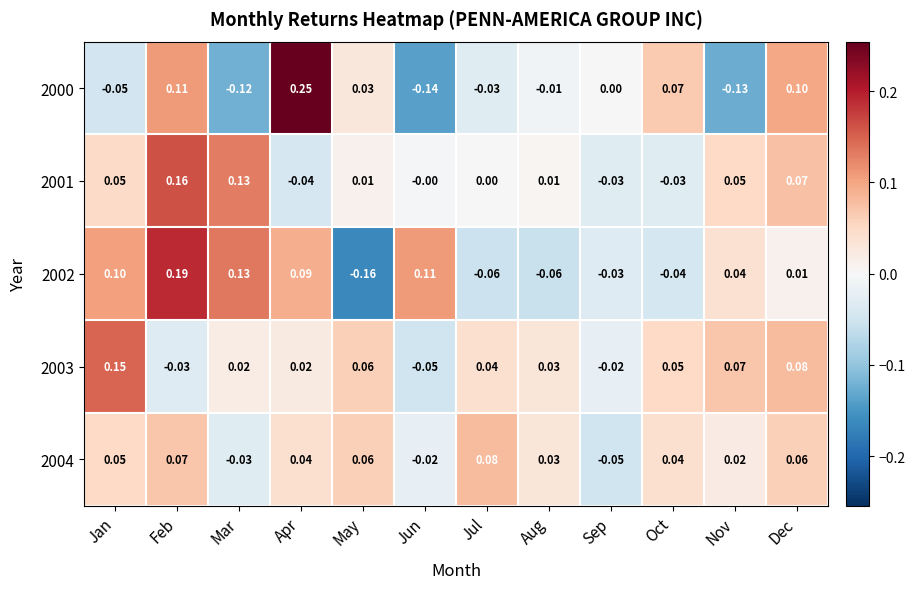

At which label does 2004 reach its peak?

Jul